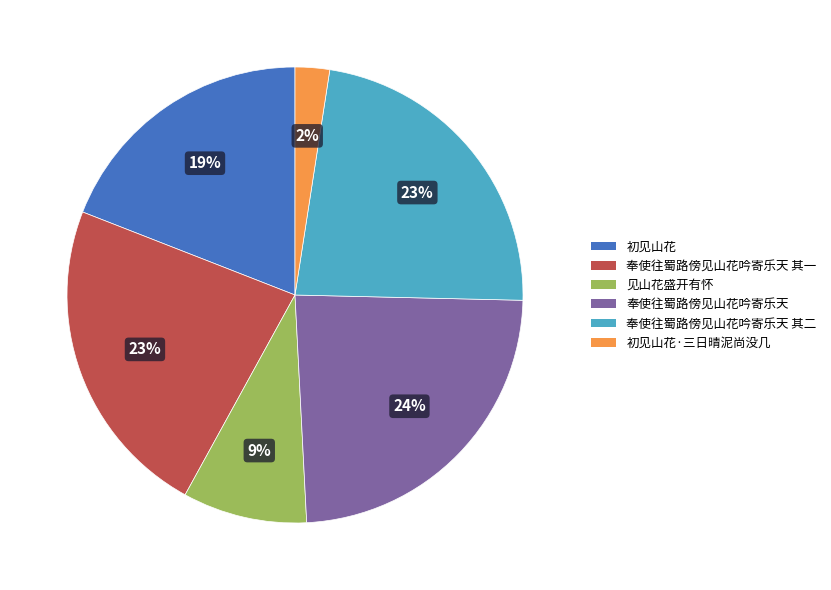

Do 初见山花·三日晴泥尚没几 and 初见山花 together represent more than half of the pie?

No